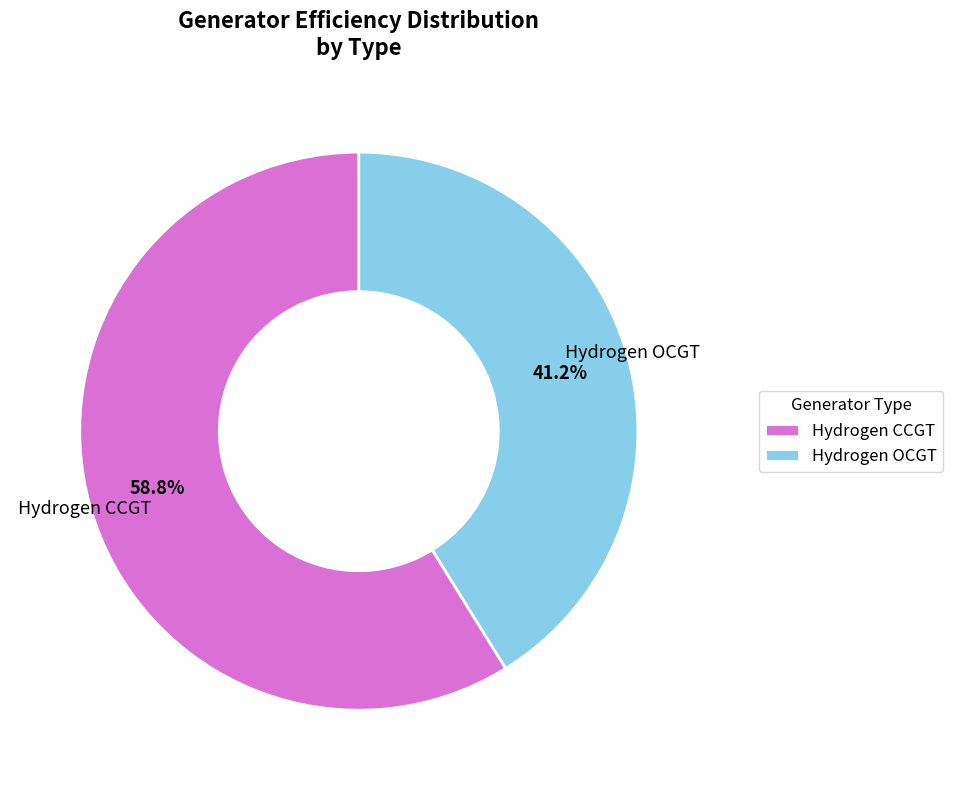

To the nearest percent, what is the combined percentage of Hydrogen CCGT and Hydrogen OCGT?

100%